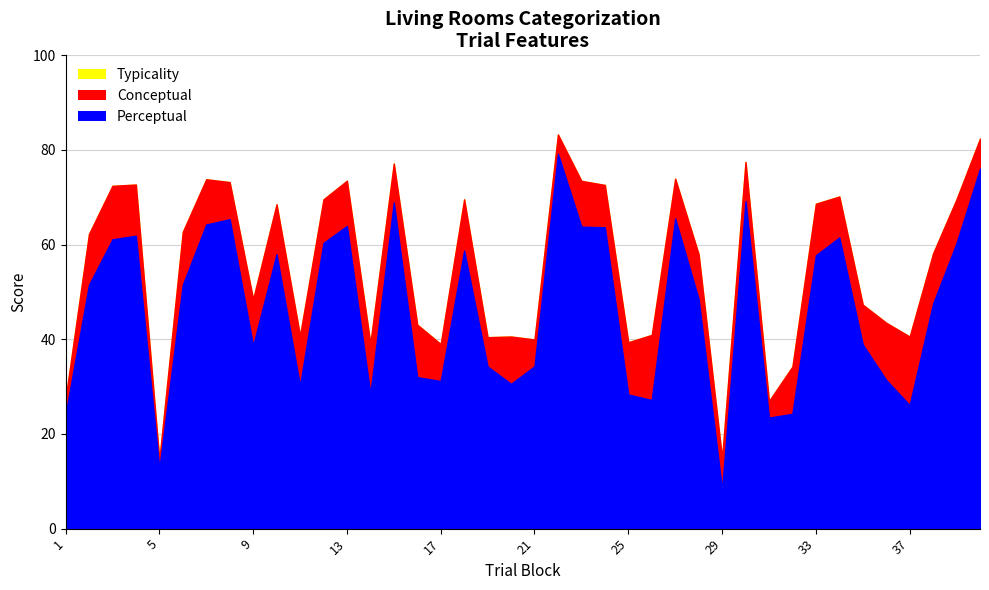

Which category has the lowest value in the typicality series?

5